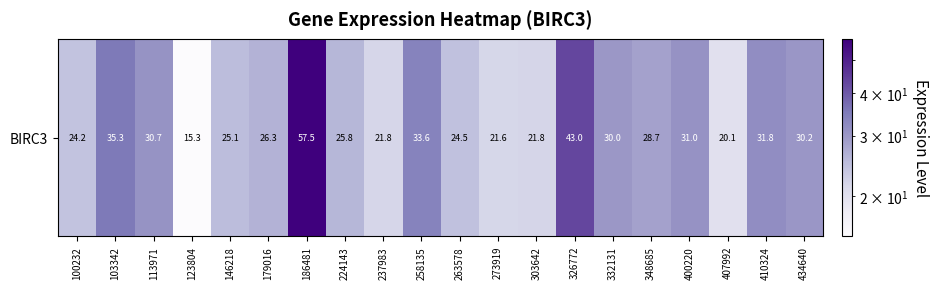

What is the ratio of the value at 237983 to the value at 303642?

1.0